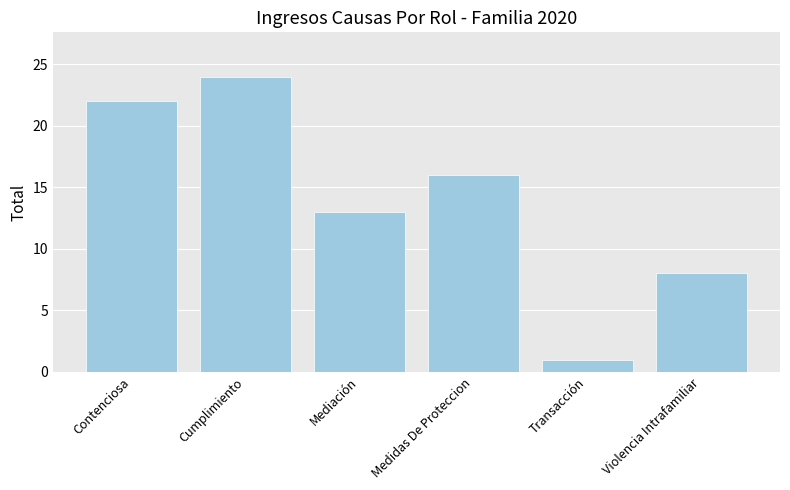

Read the value at Transacción.

1